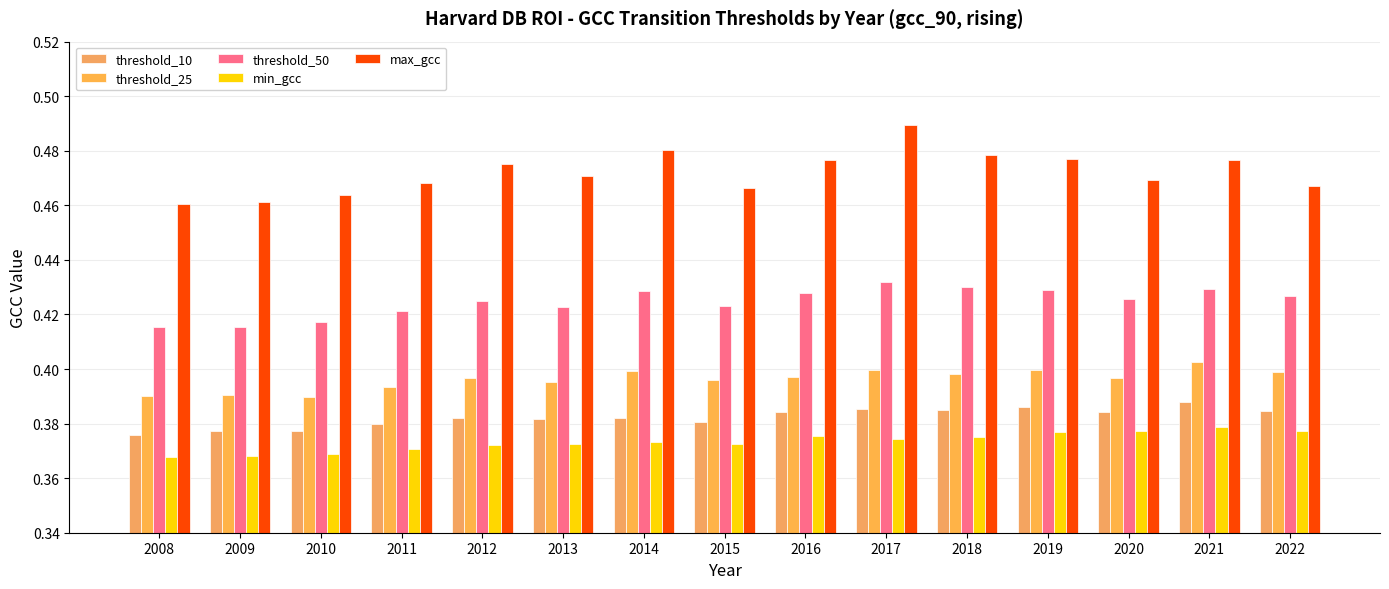

What is the value of the max_gcc bar at the 9th from the left?

0.5